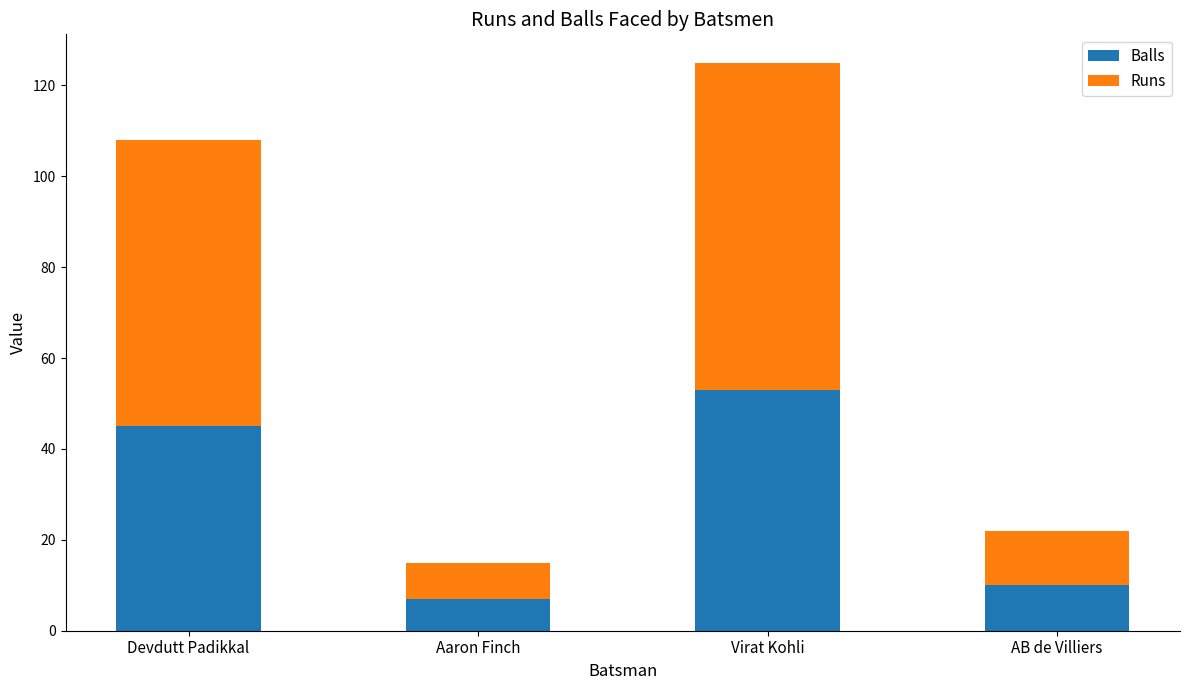

What is the value of the Balls bar at the 3rd from the left?

53